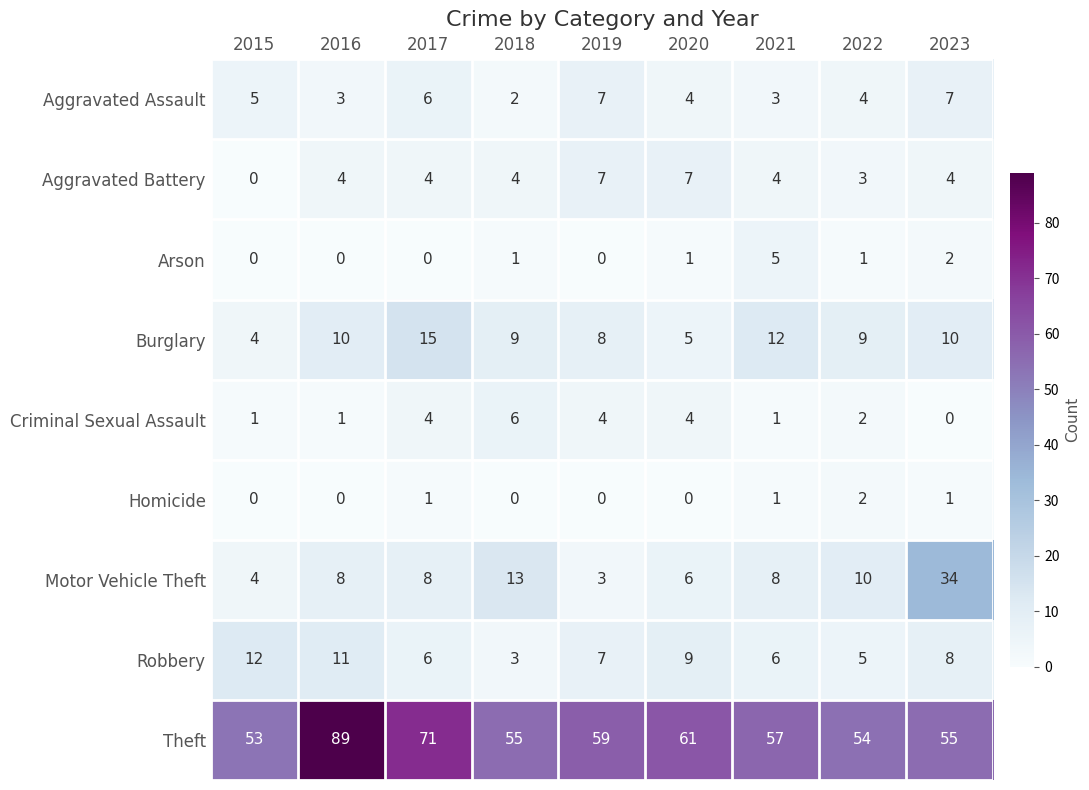

What is the approximate value of Aggravated Battery at 2019?

7